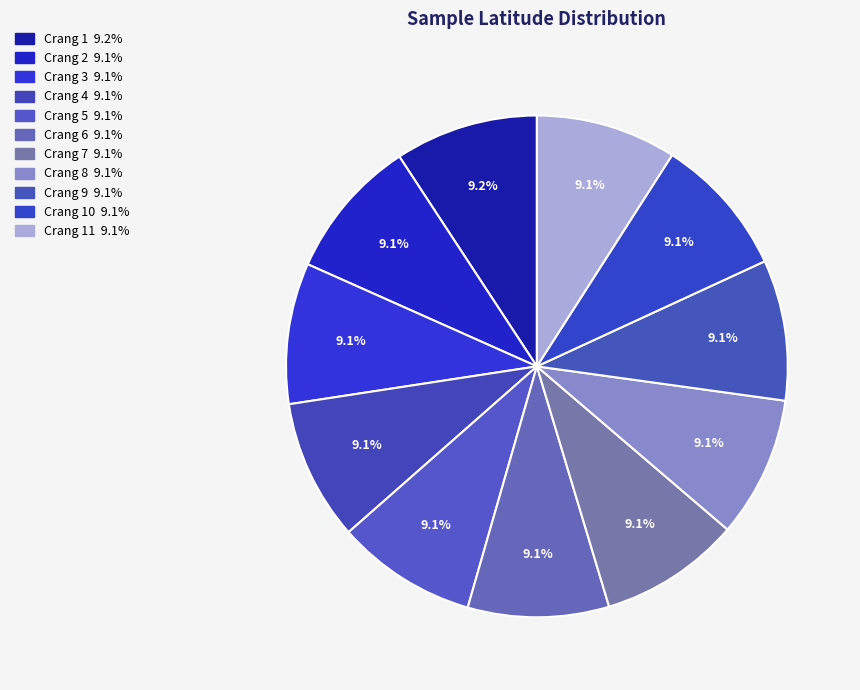

What is the smallest slice in the pie chart?

Crang 11